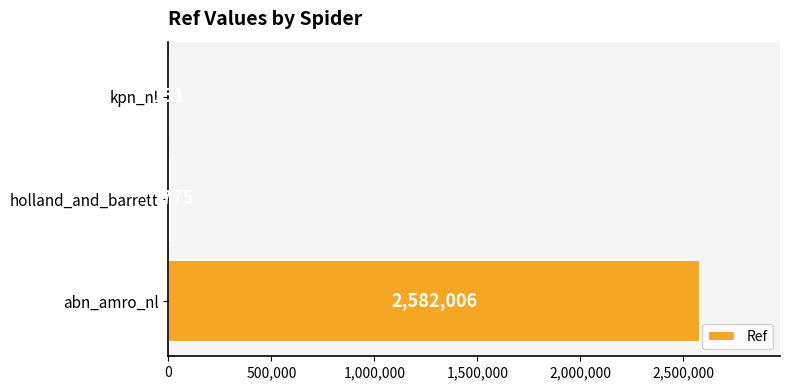

True or false: the data shows 2582006 at abn_amro_nl.

True